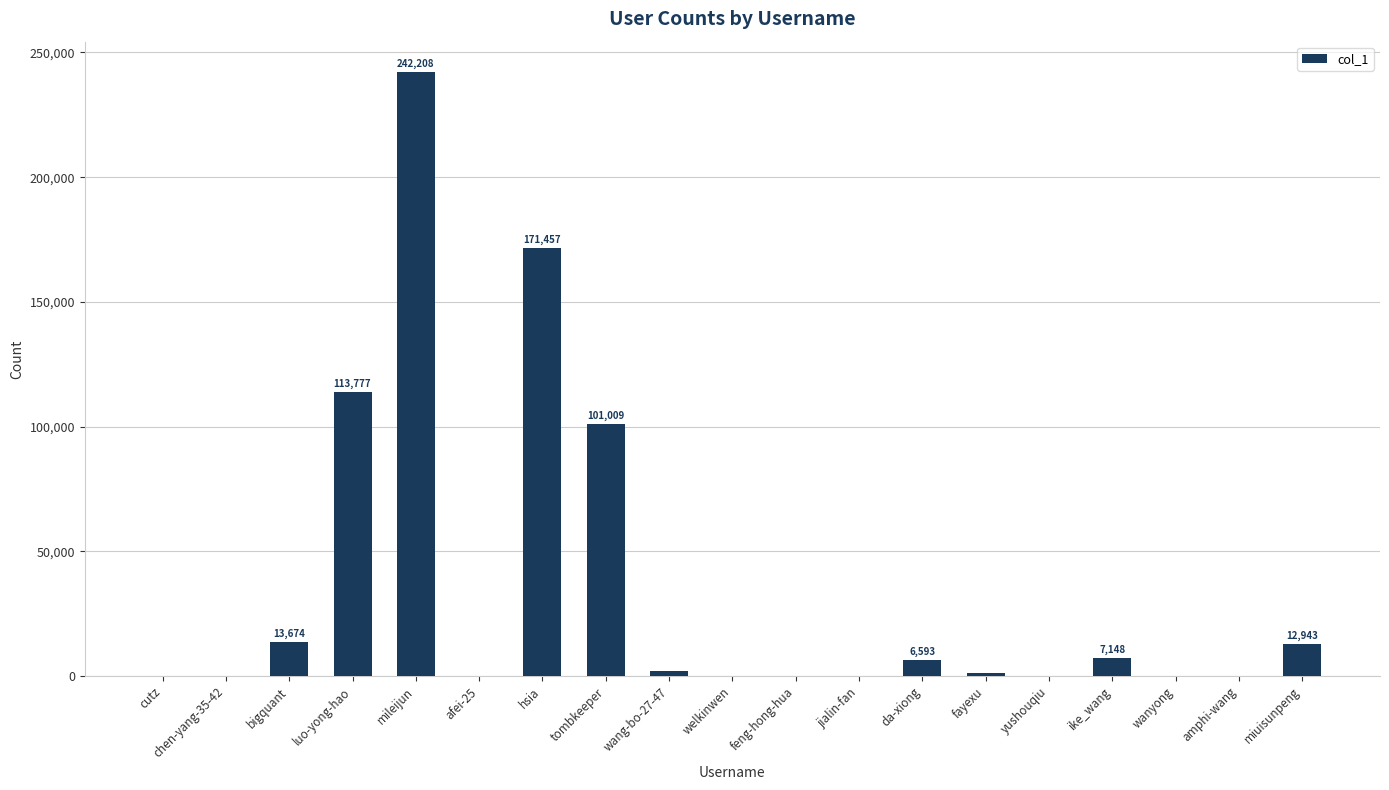

What is the sum of all values?

672762